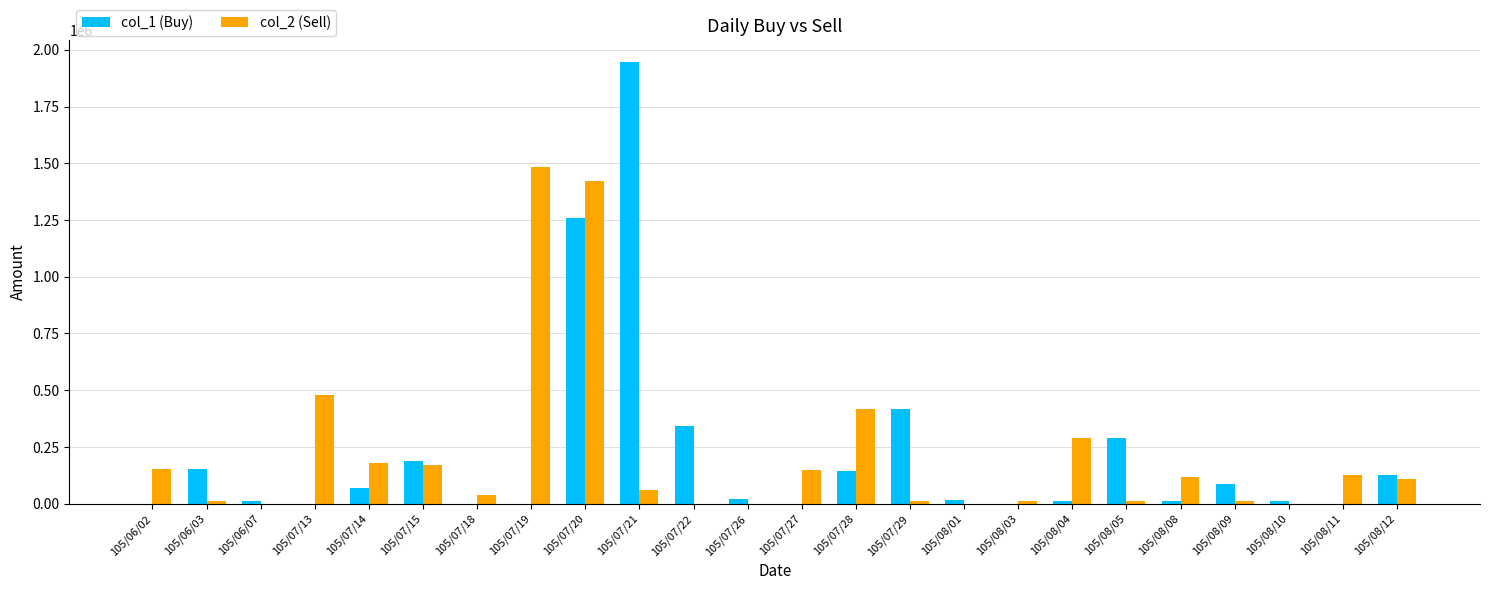

Where does the col_2 (Sell) series first go above 109000?

105/06/02